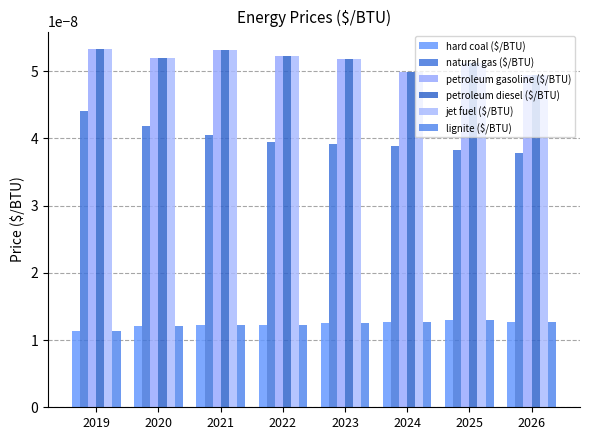

At how many categories does at least one series exceed 0?

8